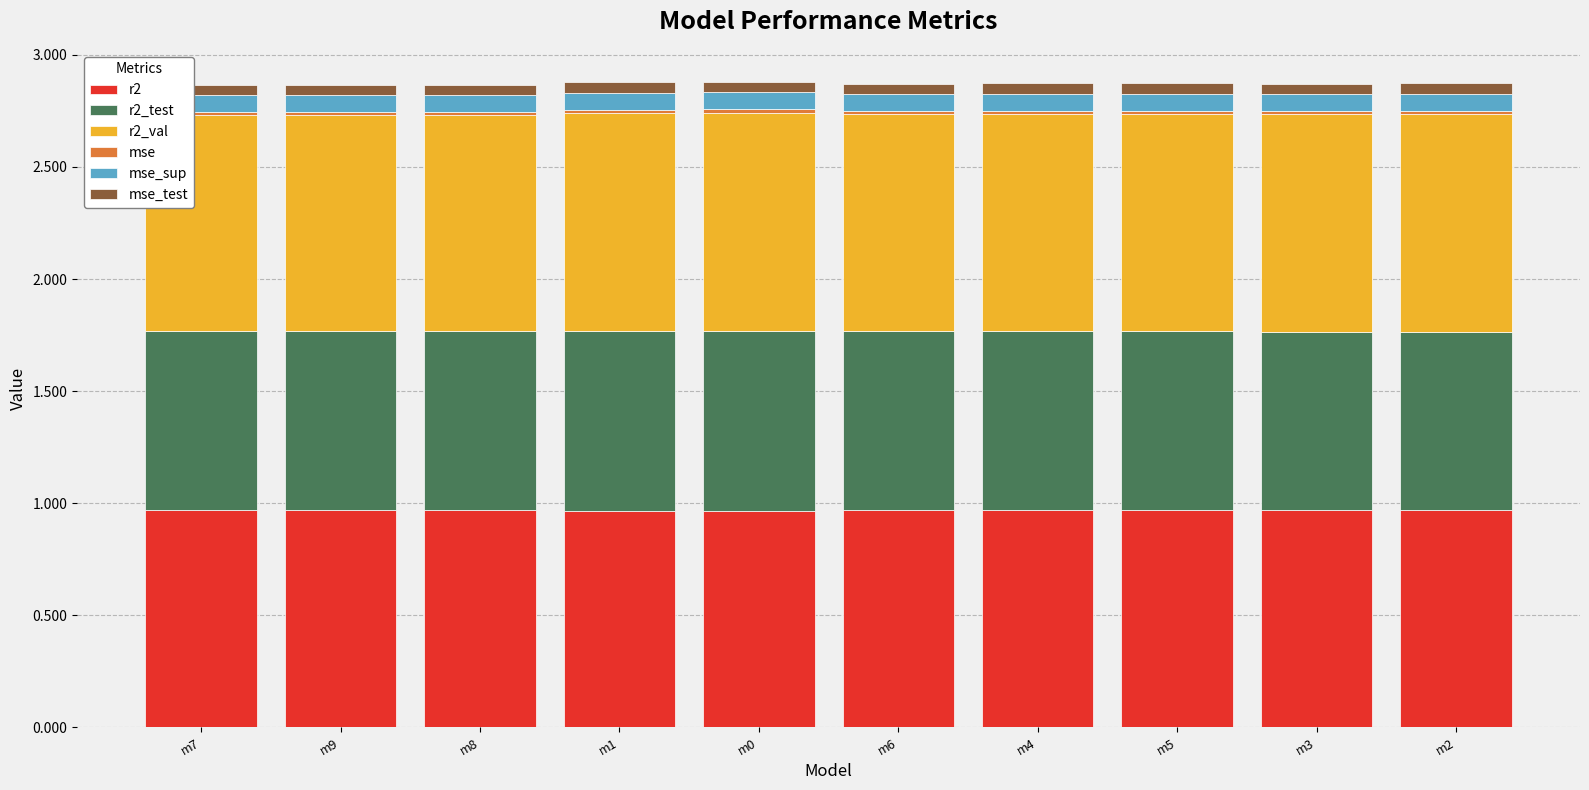

The r2 series shows 1.0 at m5. True or false?

True